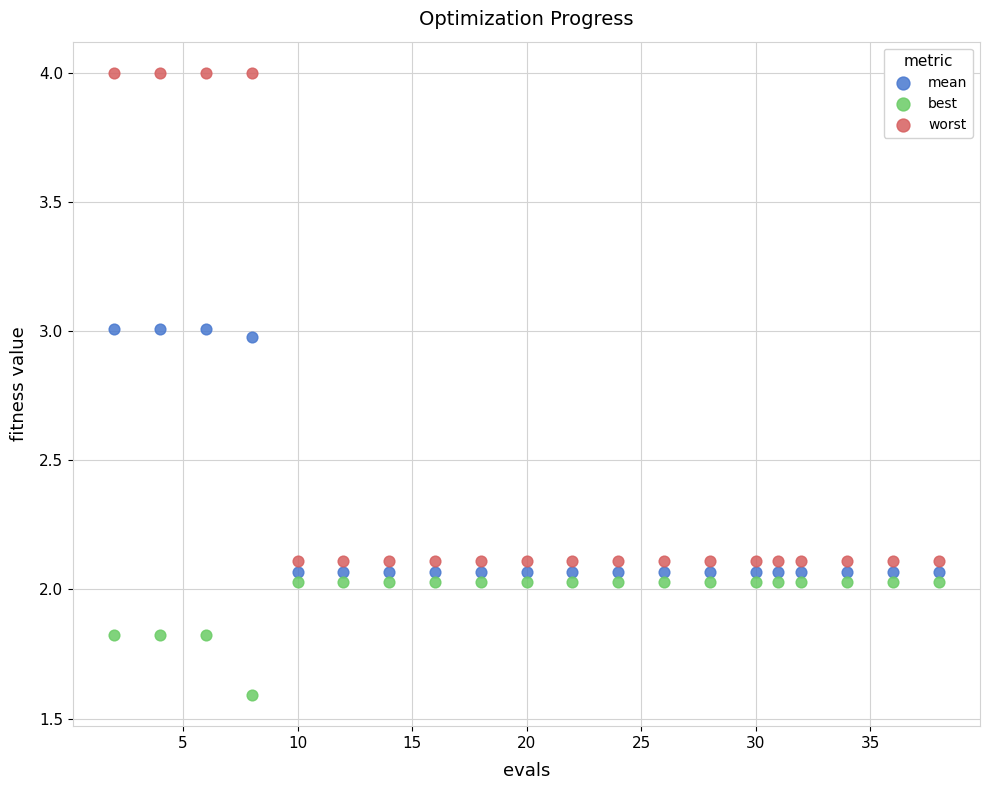

In the best series, what Y value is closest to 1?

1.6